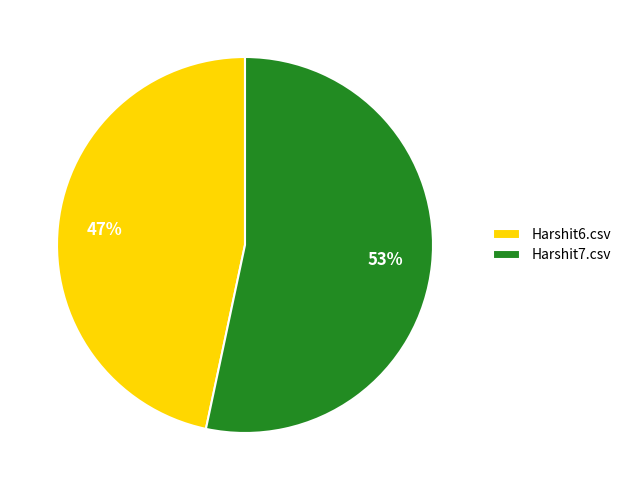

Count the number of slices in the pie.

2